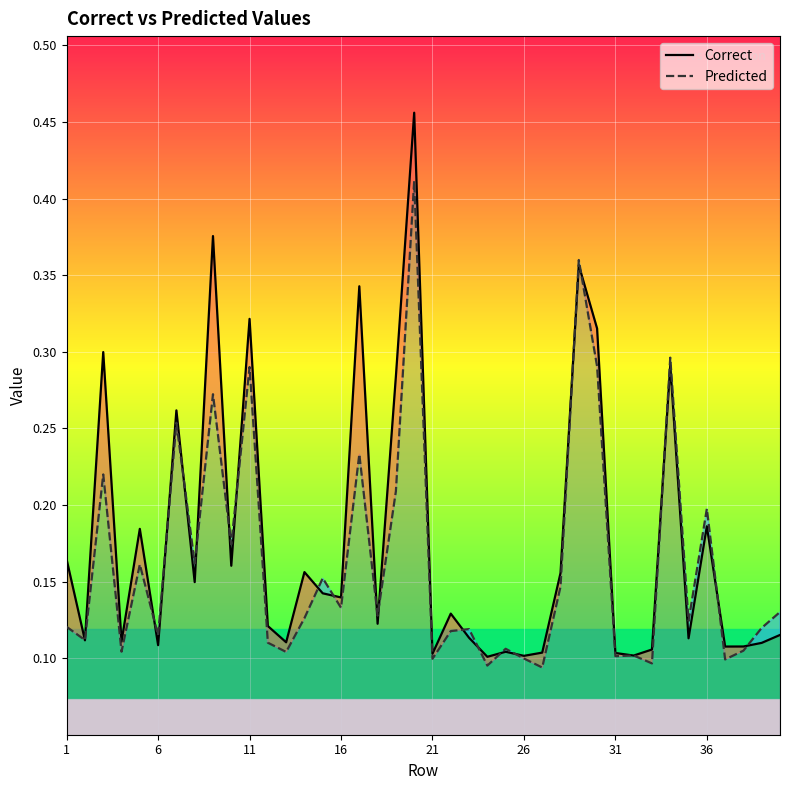

Which series has the largest range (max minus min)?

Correct